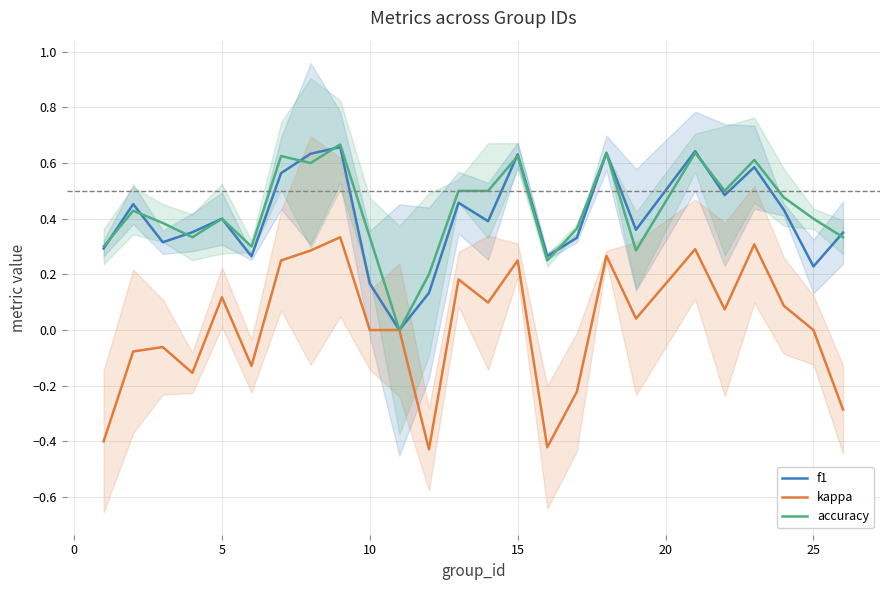

True or false: kappa has a value of 0.2 at 5.

False